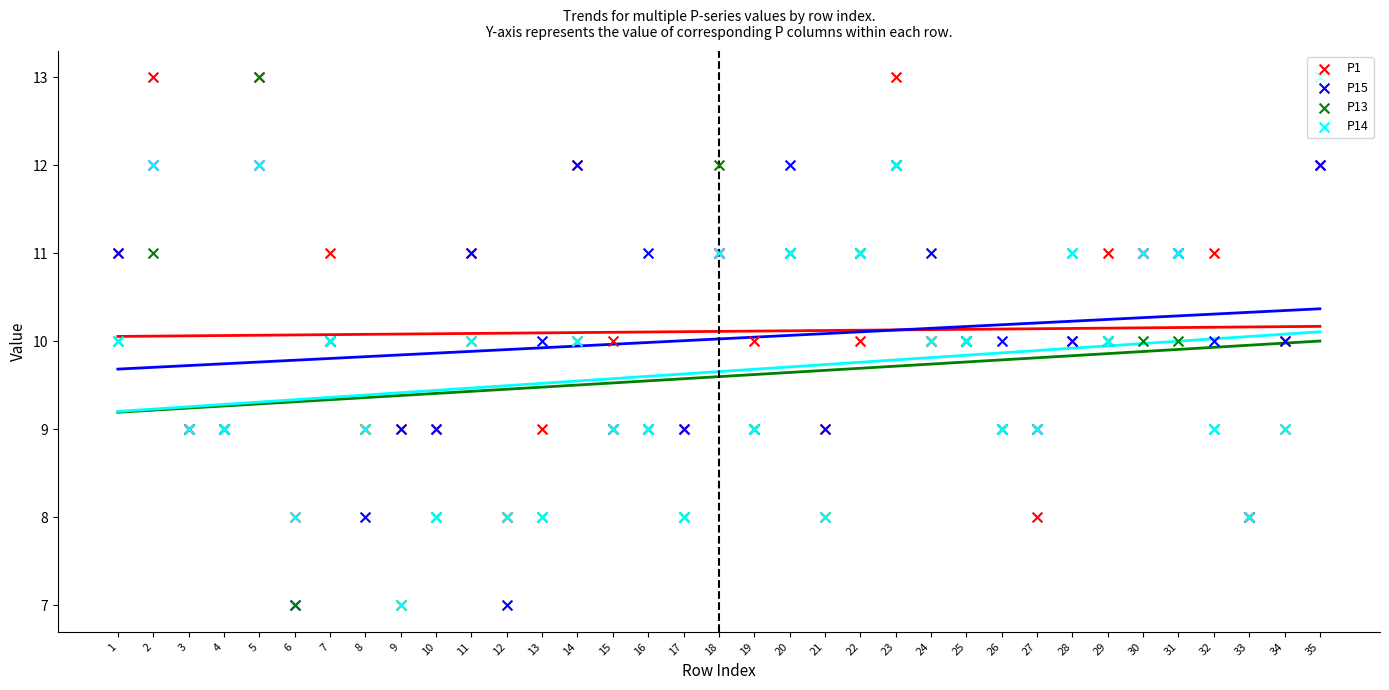

What is the total value across all series at 31?

43